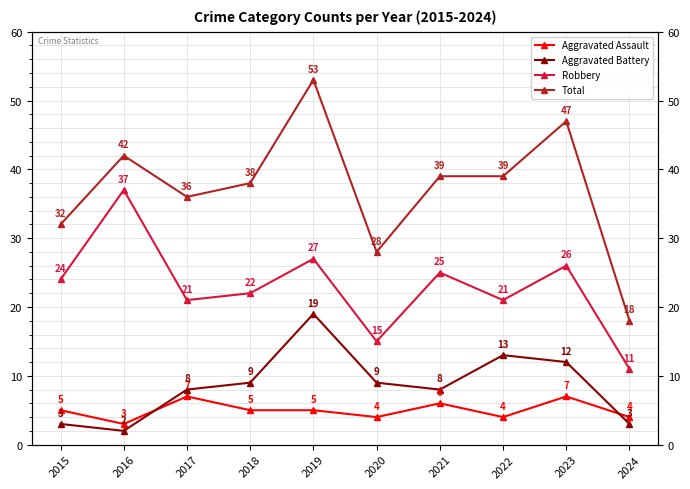

True or false: Aggravated Battery and Robbery intersect in this chart.

False